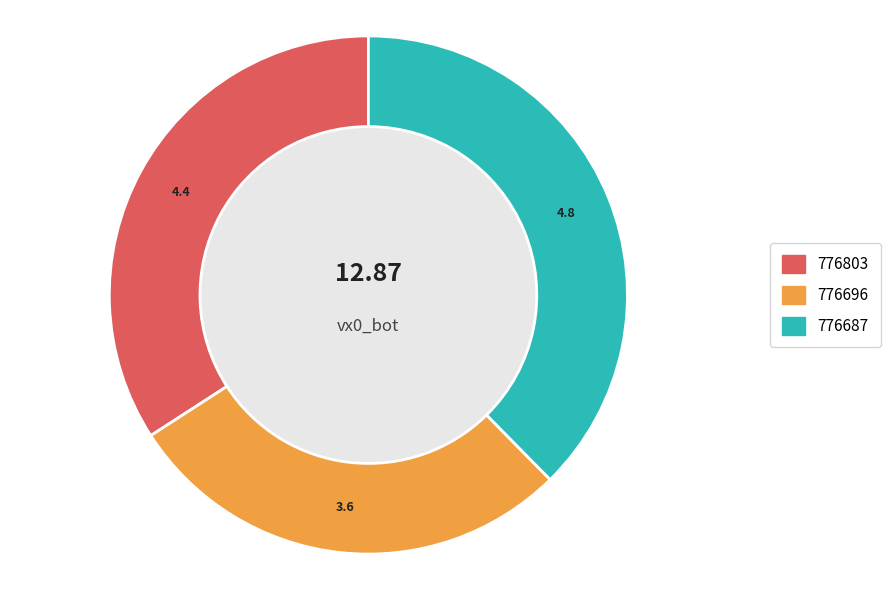

What is the smallest slice in the pie chart?

776696